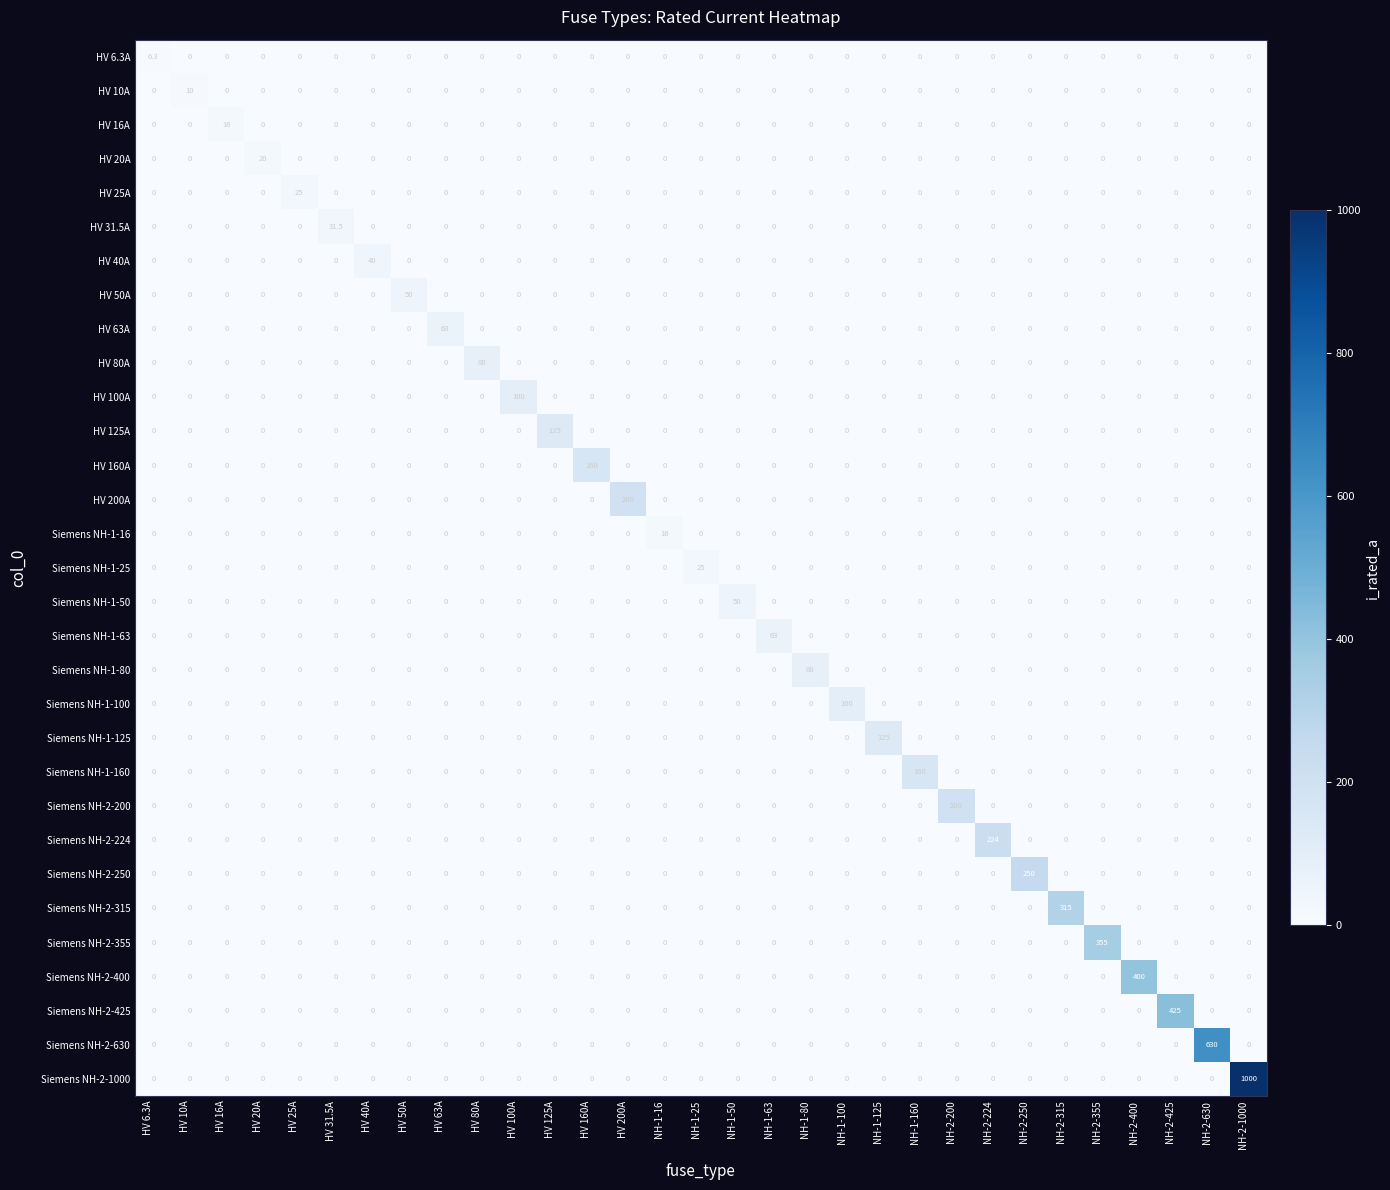

What is the greatest value displayed?

1000.0